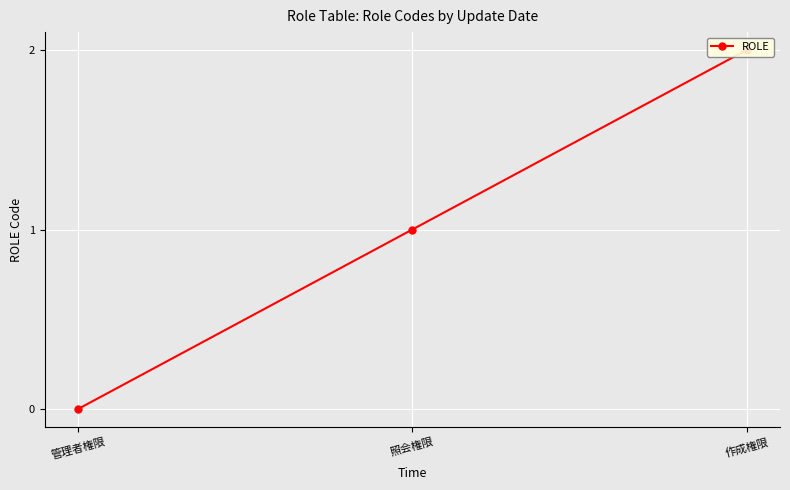

What is the greatest value displayed?

2